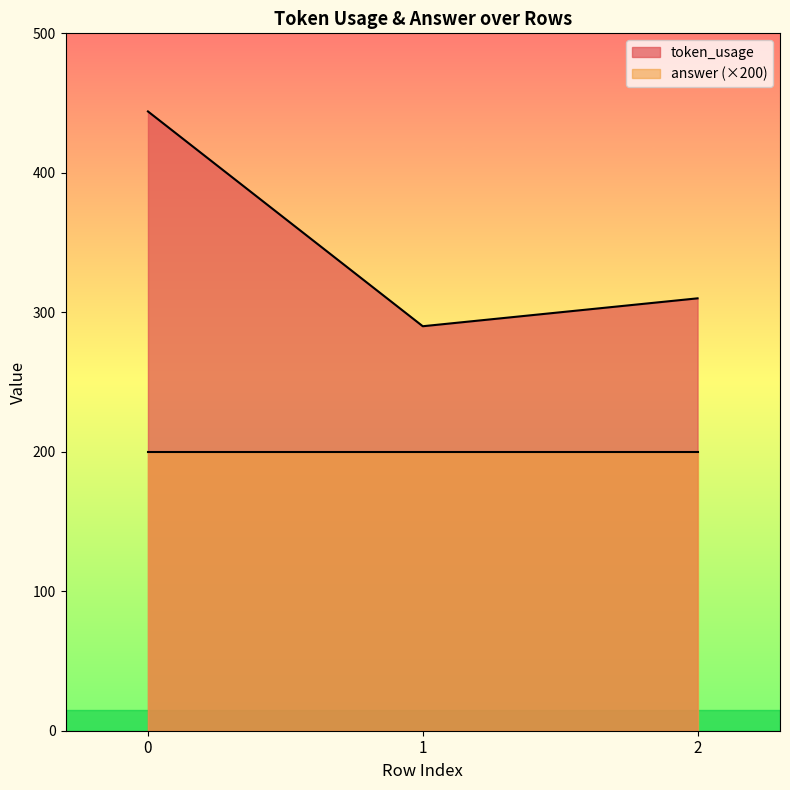

Approximately how many times larger is the value at 1 compared to 2?

0.9